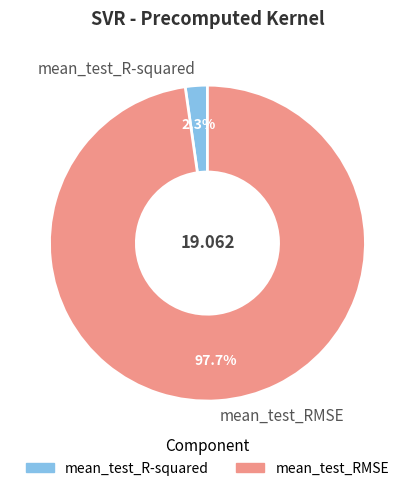

Which slice is the smallest?

mean_test_R-squared